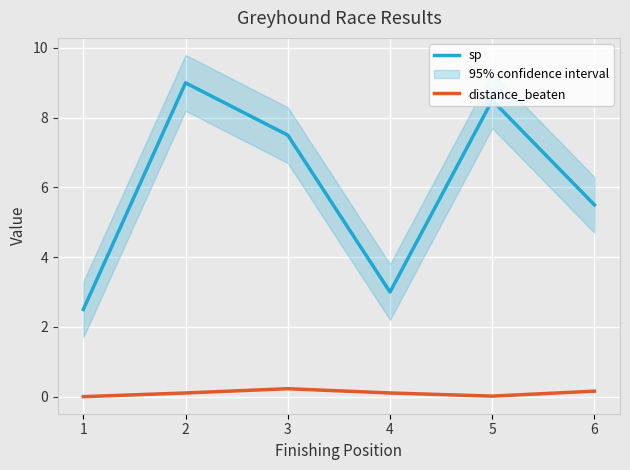

Is this an area chart (filled region under the line)?

No